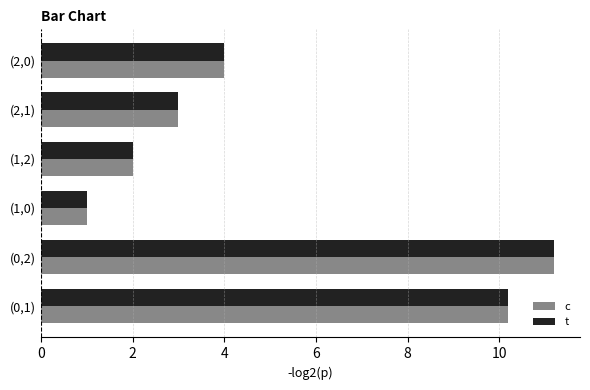

How many data points in t are less than 4?

3